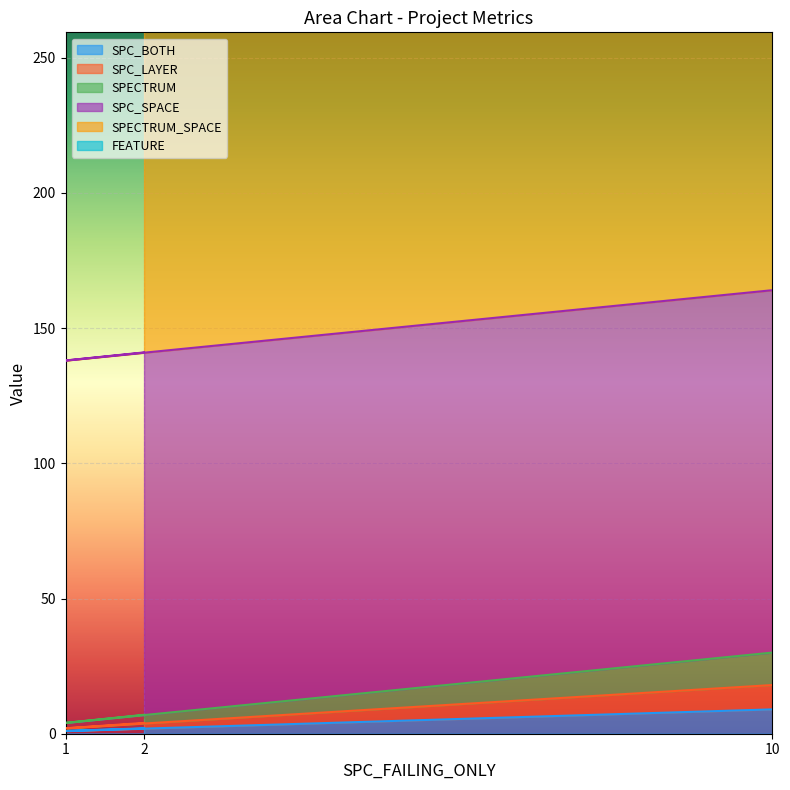

At which label is SPC_BOTH closest to 5?

2